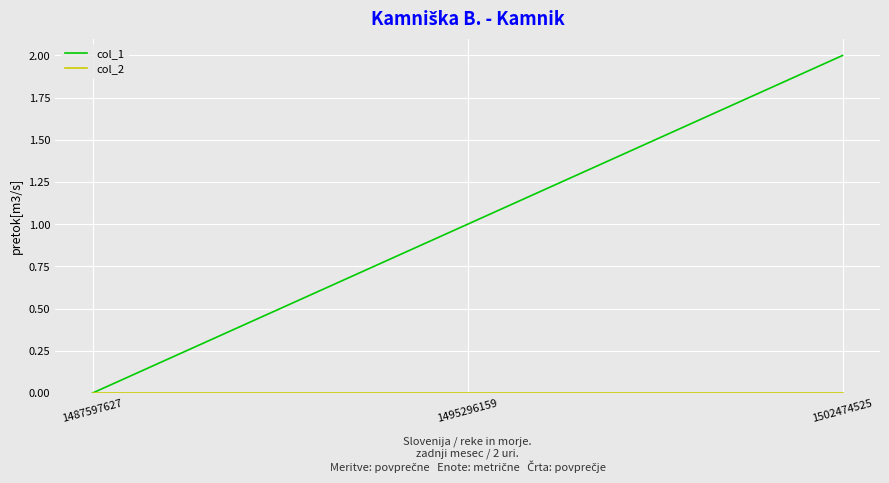

How many lines are shown in the chart?

2